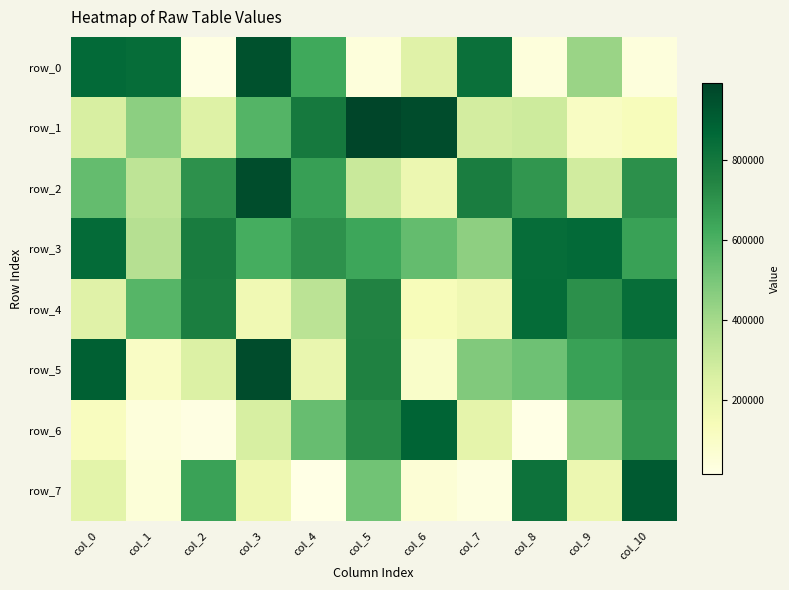

Reading left to right, what are all the values shown in this chart?

row_0: 856695	844565	23178	950780	632307	40859	228334	830012	41373	425763	36980
row_1: 262181	454552	236726	582366	790547	993290	964158	274761	291287	107052	129161
row_2: 548315	333840	705914	961693	661627	301202	181566	777433	688771	280235	708721
row_3: 852749	355658	782263	617970	704306	637952	548325	453085	847709	858329	653610
row_4: 228042	577294	773082	165578	339726	753290	133229	170524	850215	707234	842059
row_5: 894852	104939	243580	962997	190202	759166	91612	483228	526165	653313	706335
row_6: 118570	44221	23220	265525	539233	729231	882153	212543	13637	447994	694531
row_7: 218483	49343	649744	173698	15694	517946	59120	31392	822521	180987	915411